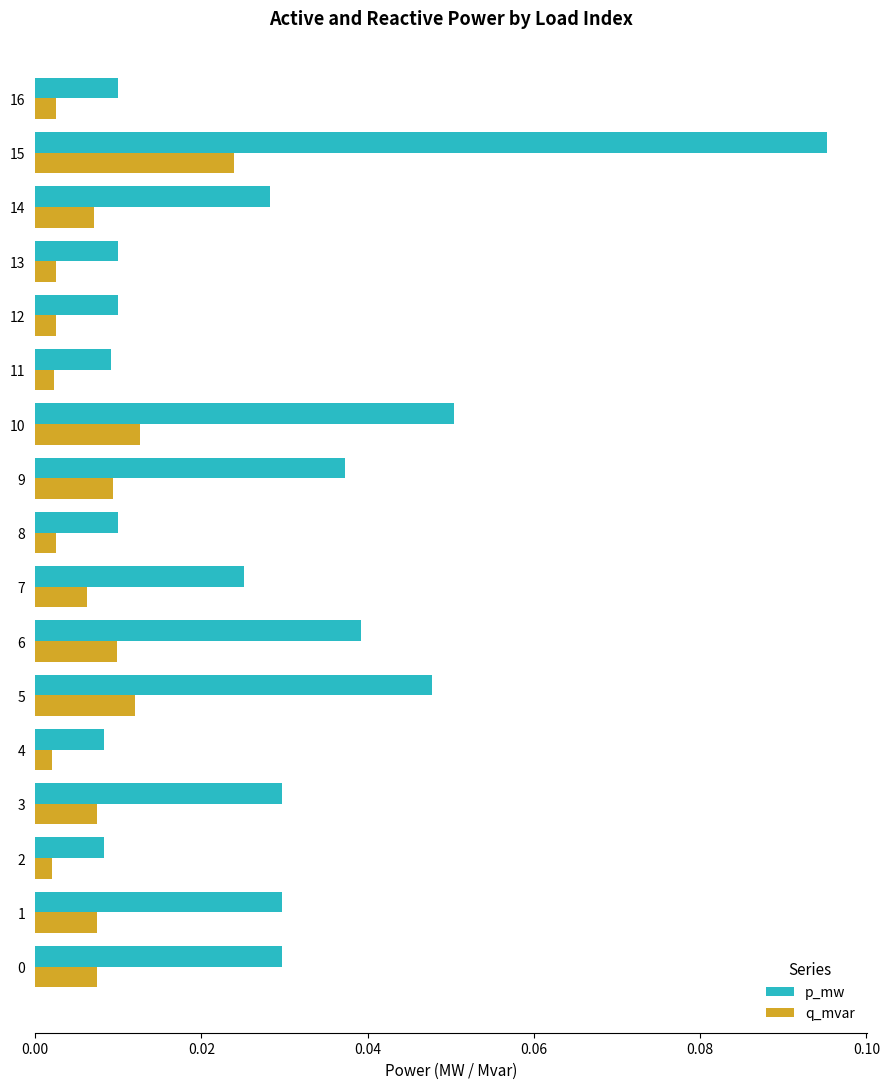

Is the value of q_mvar at 3 greater than the value of p_mw at 1?

No